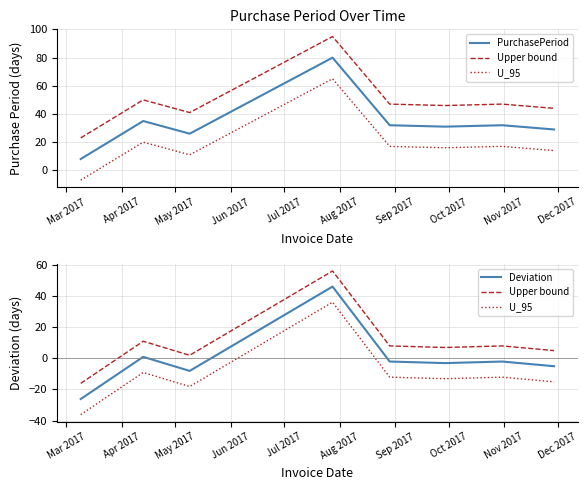

How many interior local valleys does the U_95 series have?

2